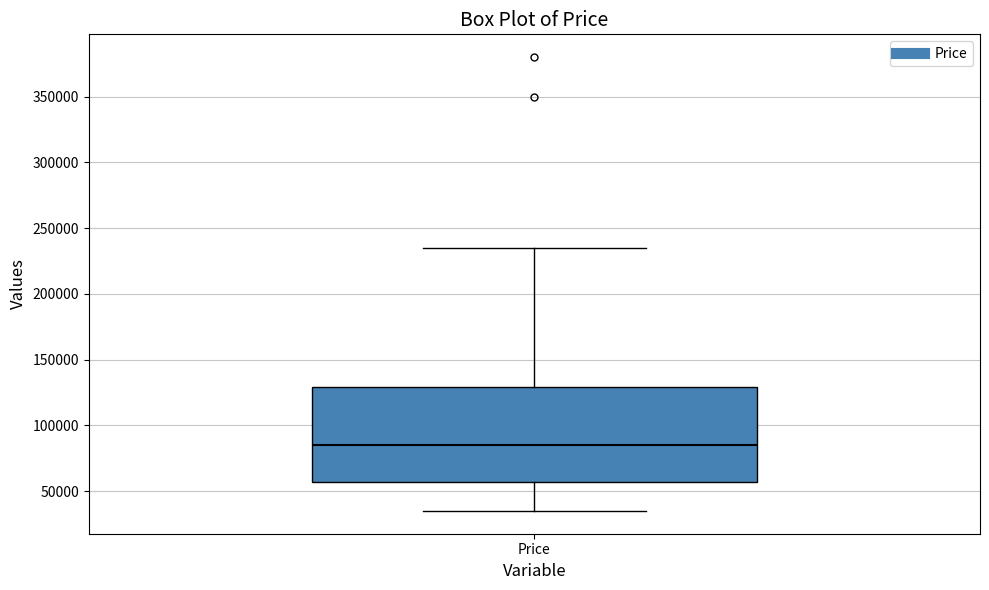

Transcribe this box plot: give where the median line is, the range the box spans, and where the two whiskers end, as read against the y-axis. The values are not printed on the chart, so give them approximately, as read against the axis.

median 85000, box 55000 to 130000, whiskers 35000 to 235000